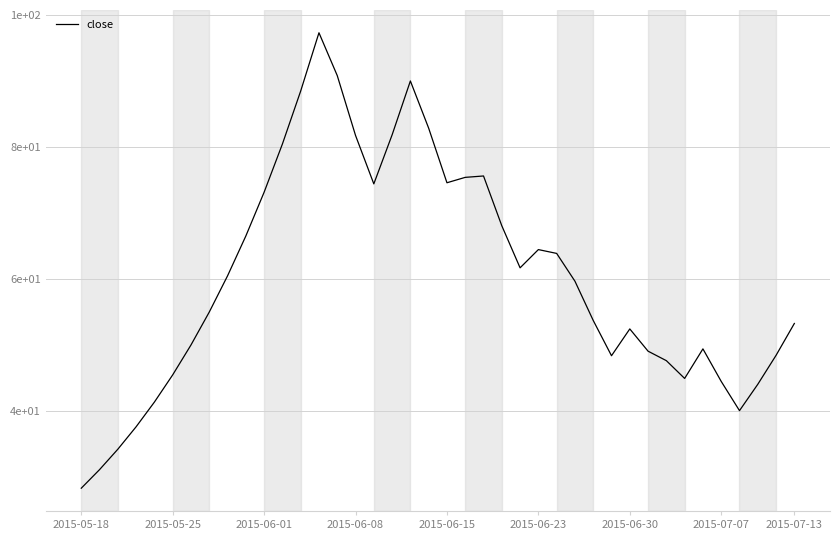

Does the chart display data point markers on the line(s)?

No